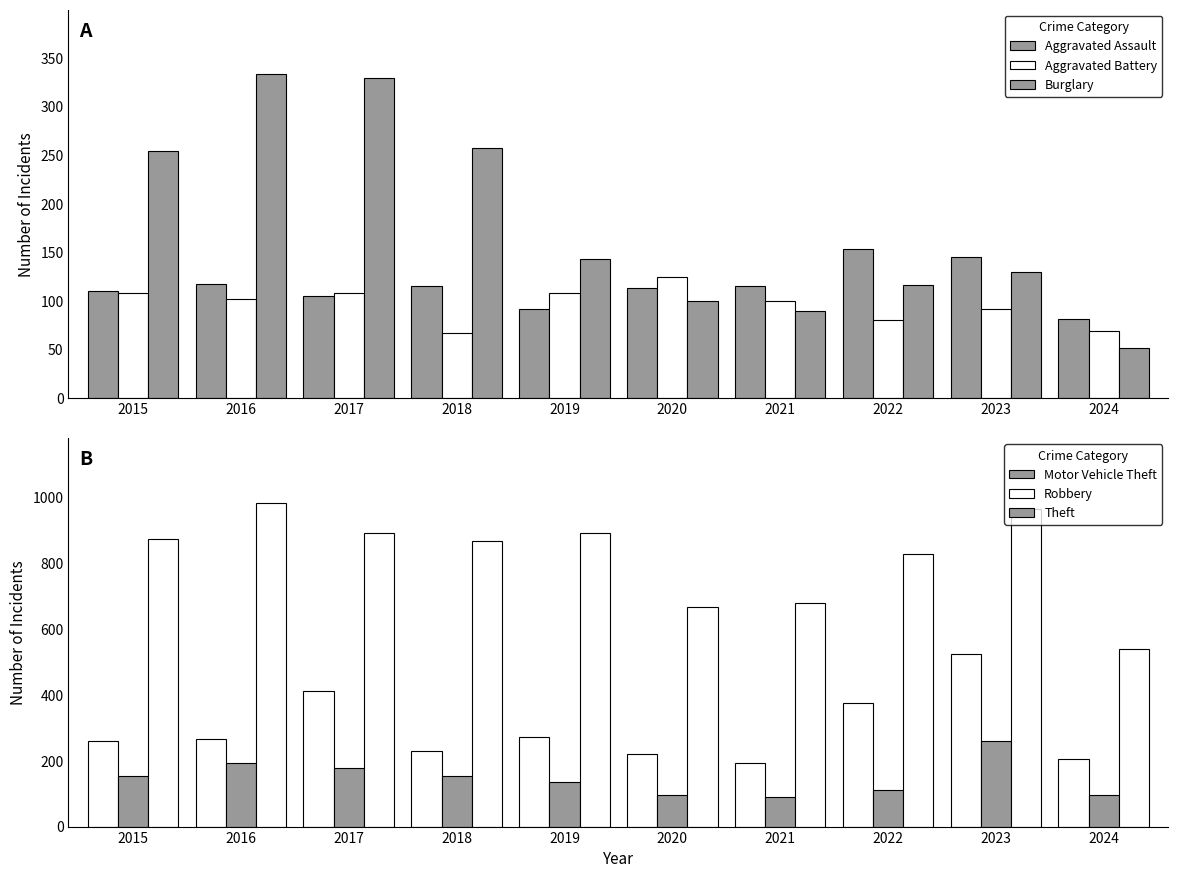

The Aggravated Assault series shows 39 at 2021. True or false?

False